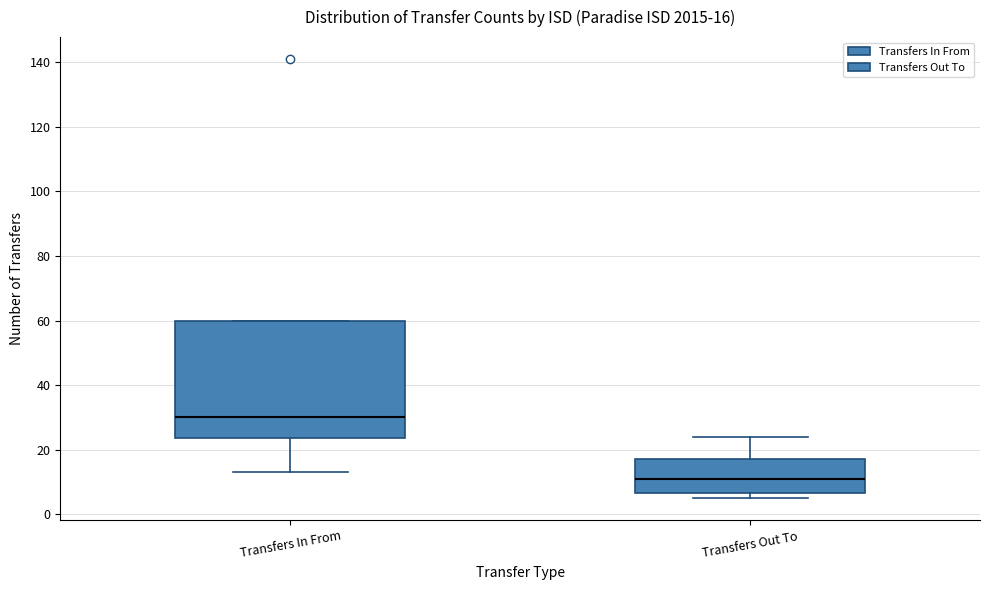

Which box has the lowest median line?

Transfers Out To